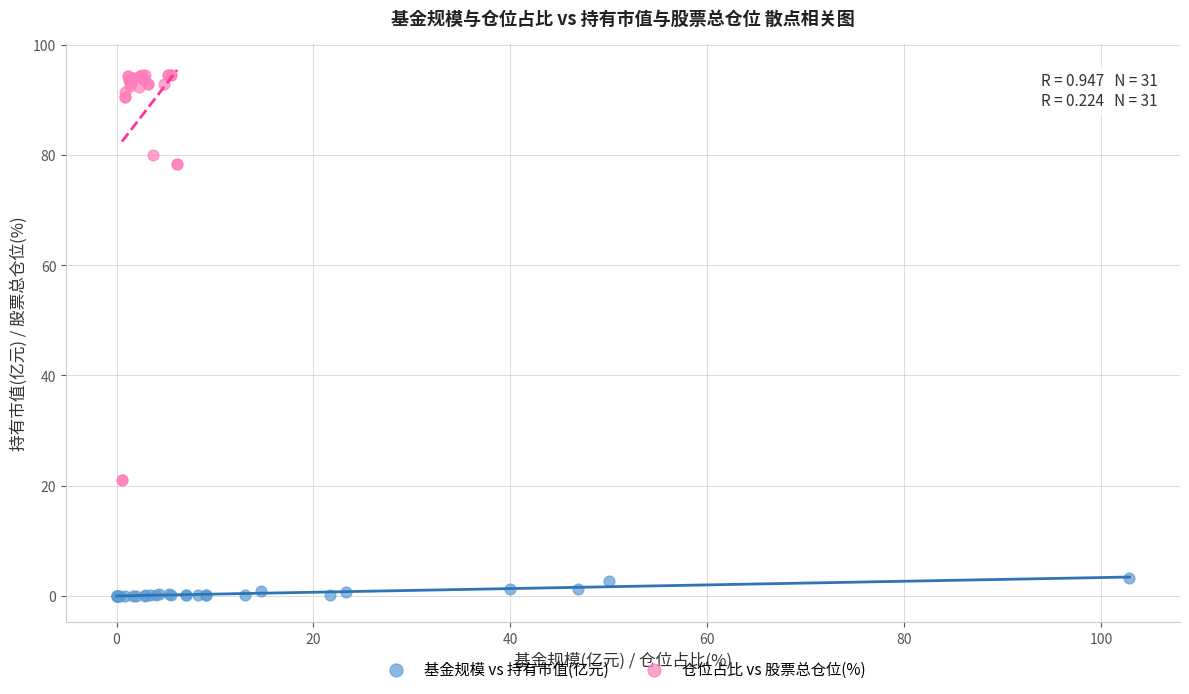

Which series contains the lowest Y value?

基金规模 vs 持有市值(亿元)